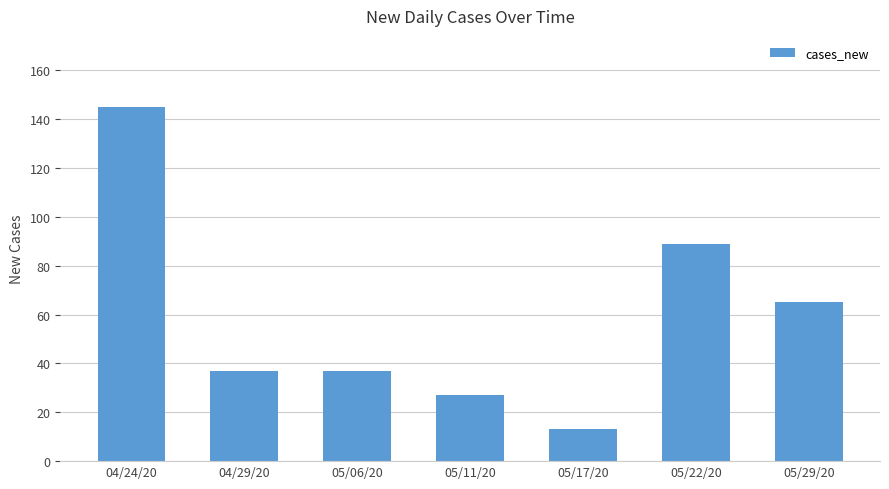

Approximately how many times larger is the value at 05/11/20 compared to 05/29/20?

0.4